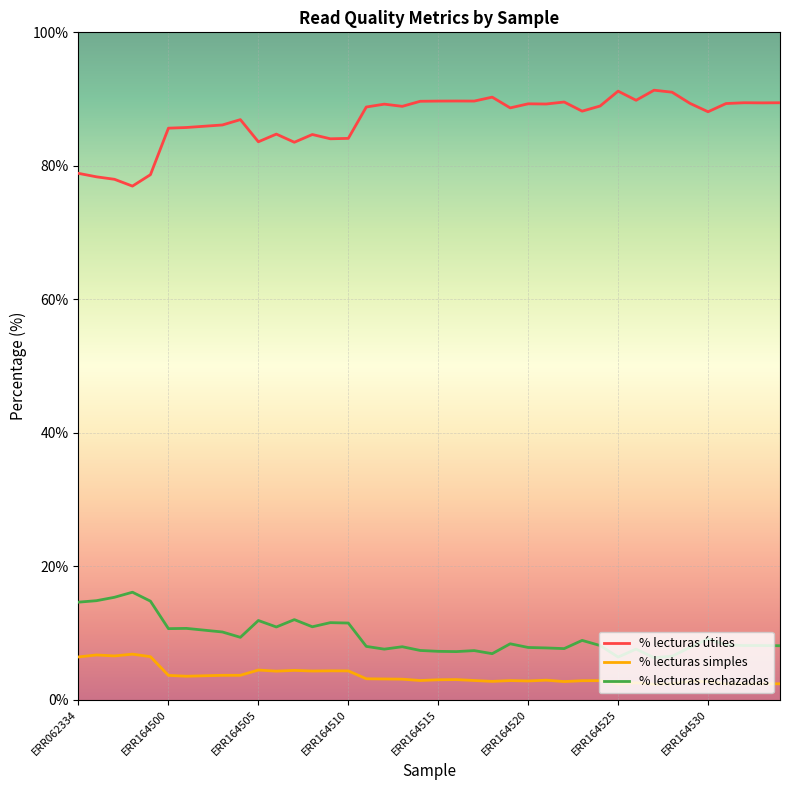

List the series in order of their peak value, highest first.

% lecturas útiles, % lecturas rechazadas, % lecturas simples